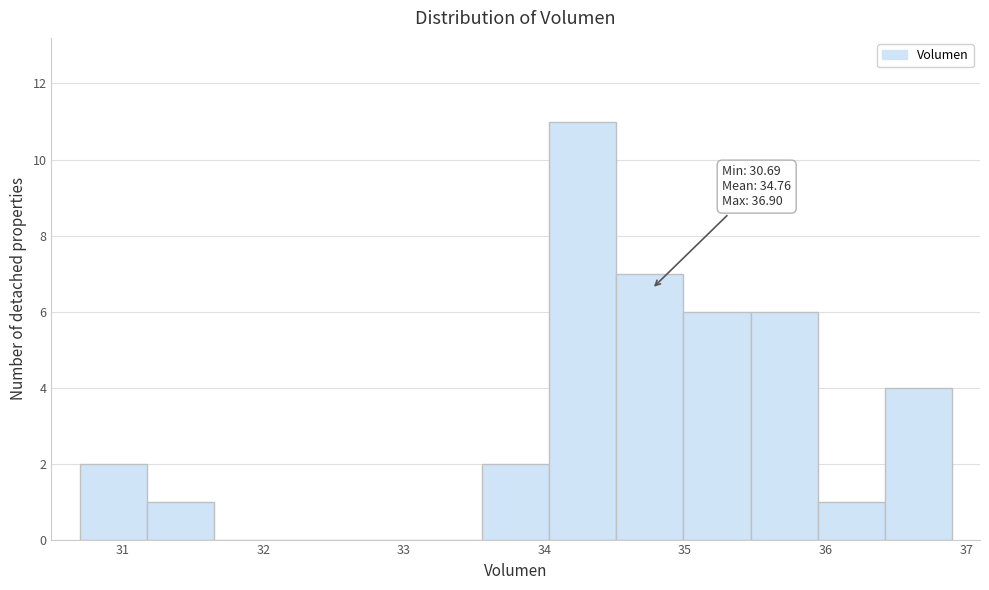

Which range on the x-axis has the tallest bar?

34.0 to 34.5